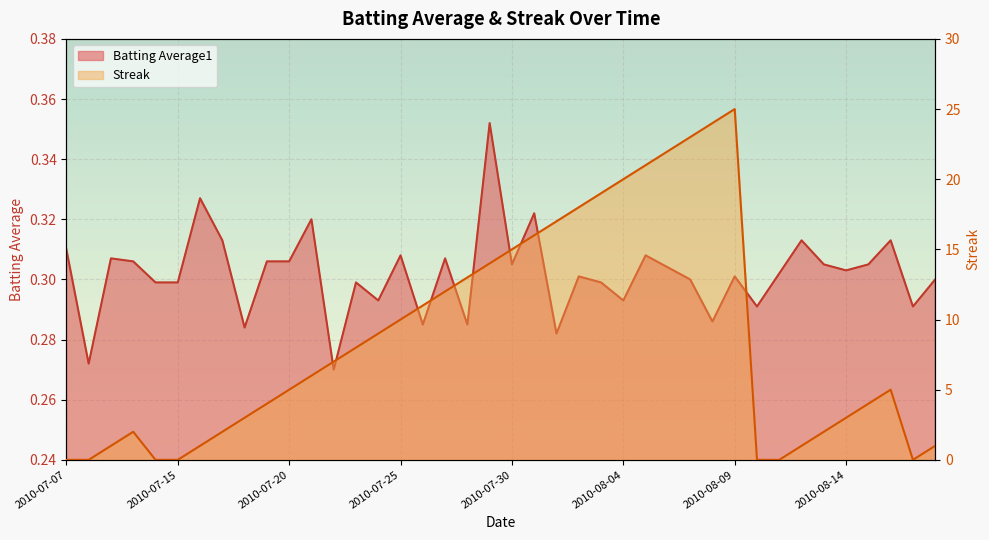

List the labels in order of Batting Average1 value, smallest first.

2010-07-22, 2010-07-08, 2010-08-01, 2010-07-18, 2010-07-26, 2010-07-28, 2010-08-08, 2010-08-10, 2010-08-17, 2010-07-24, 2010-08-04, 2010-07-11, 2010-07-15, 2010-07-23, 2010-08-03, 2010-08-07, 2010-08-18, 2010-08-02, 2010-08-09, 2010-08-11, 2010-08-14, 2010-08-06, 2010-07-30, 2010-08-13, 2010-08-15, 2010-07-10, 2010-07-19, 2010-07-20, 2010-07-09, 2010-07-27, 2010-07-25, 2010-08-05, 2010-07-07, 2010-07-17, 2010-08-12, 2010-08-16, 2010-07-21, 2010-07-31, 2010-07-16, 2010-07-29